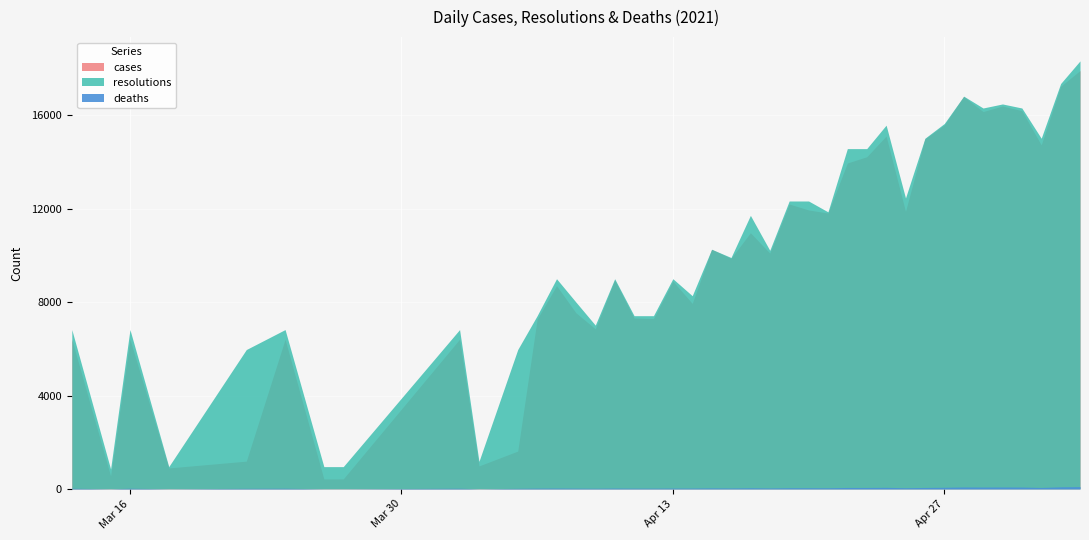

Is the value of cases at 2021-04-15 greater than the value of resolutions at 2021-04-18?

Yes